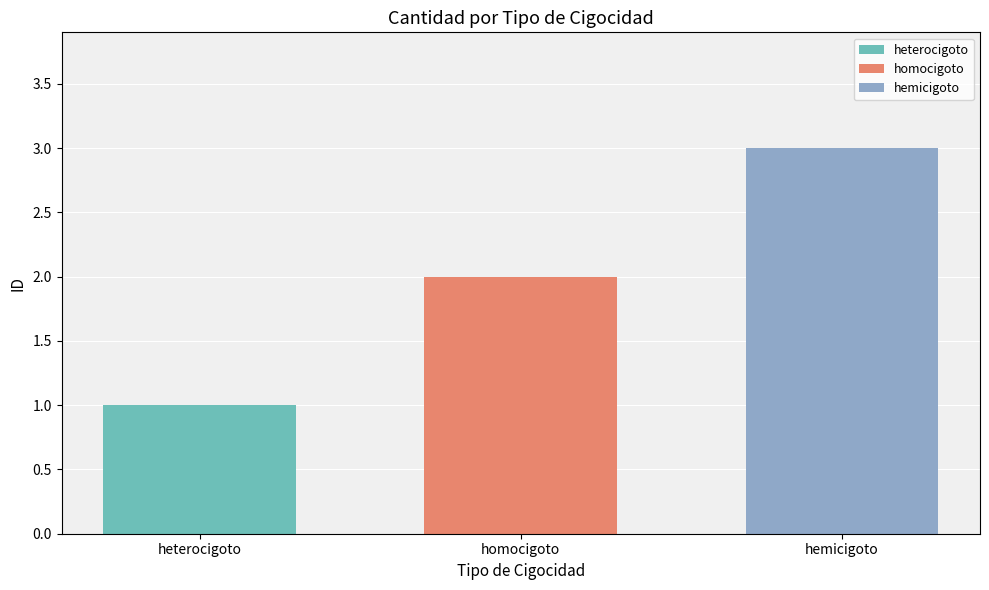

Which series has the widest spread of values?

heterocigoto